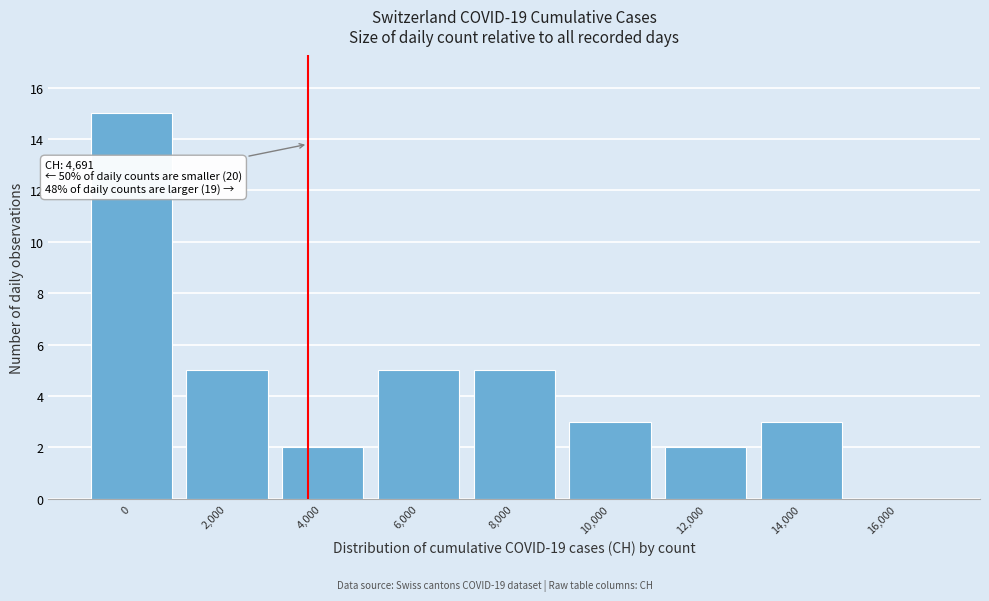

Reading left to right, transcribe all the data shown in this chart.

0=15	2,000=5	4,000=2	6,000=5	8,000=5	10,000=3	12,000=2	14,000=3	16,000=0